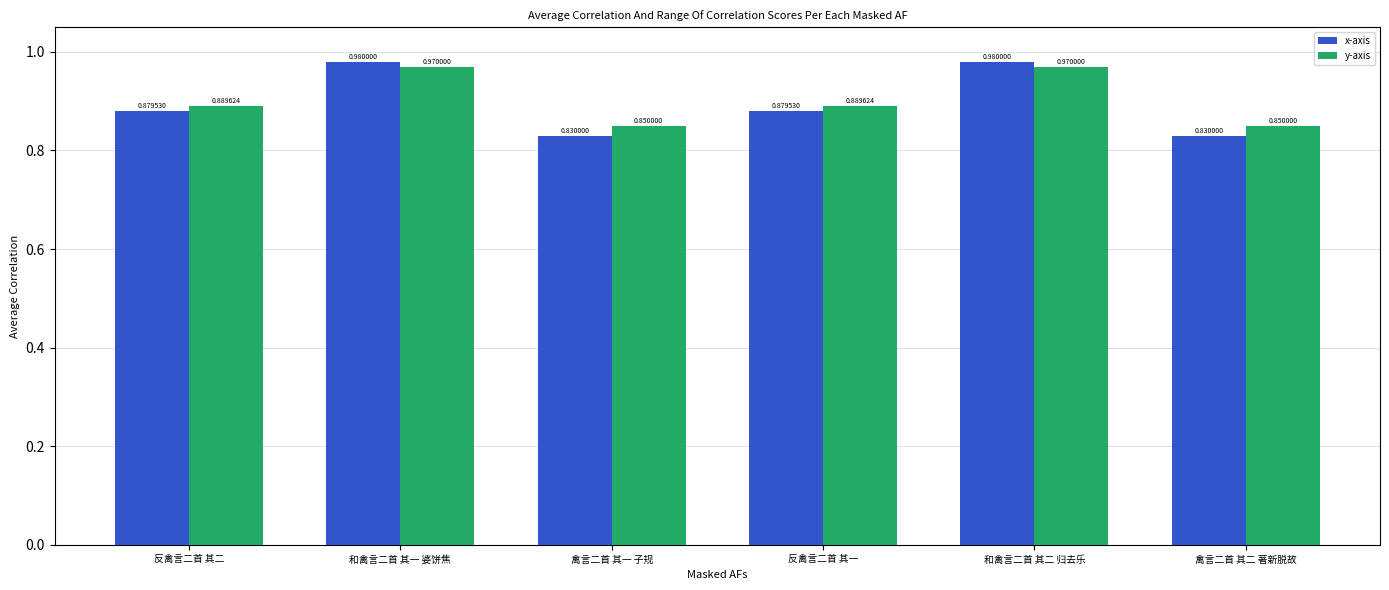

List the series in order of their overall mean, highest first.

y-axis, x-axis